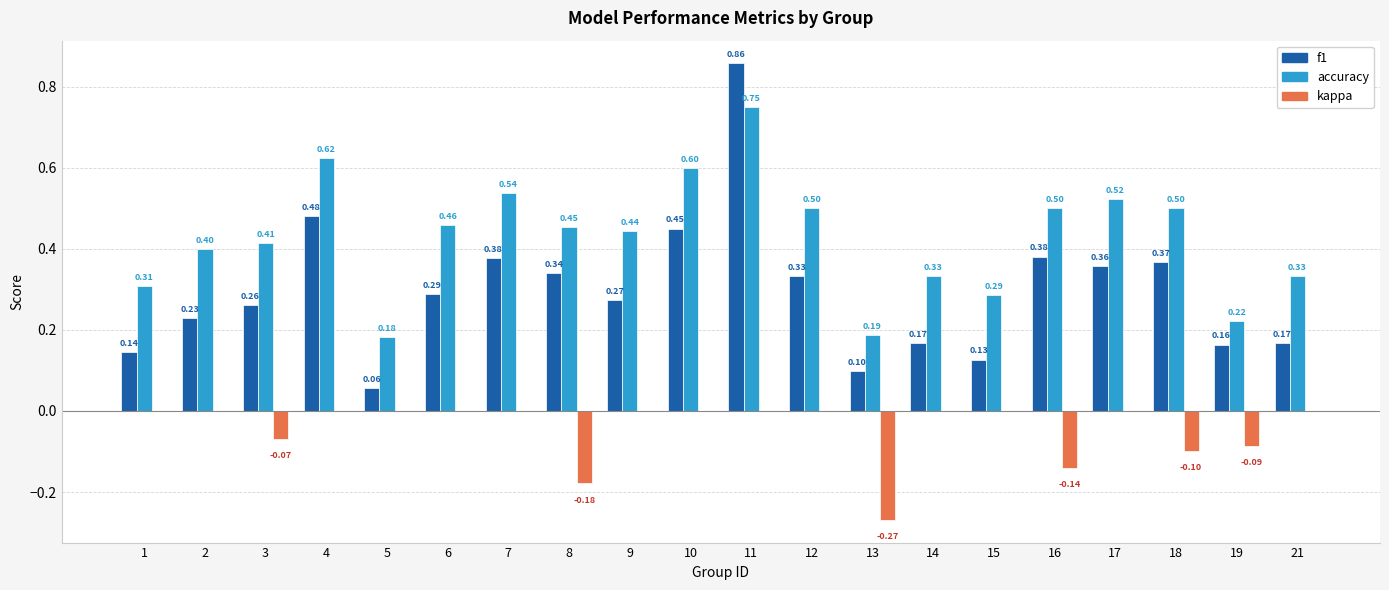

What is the total value across all series at 10?

1.1